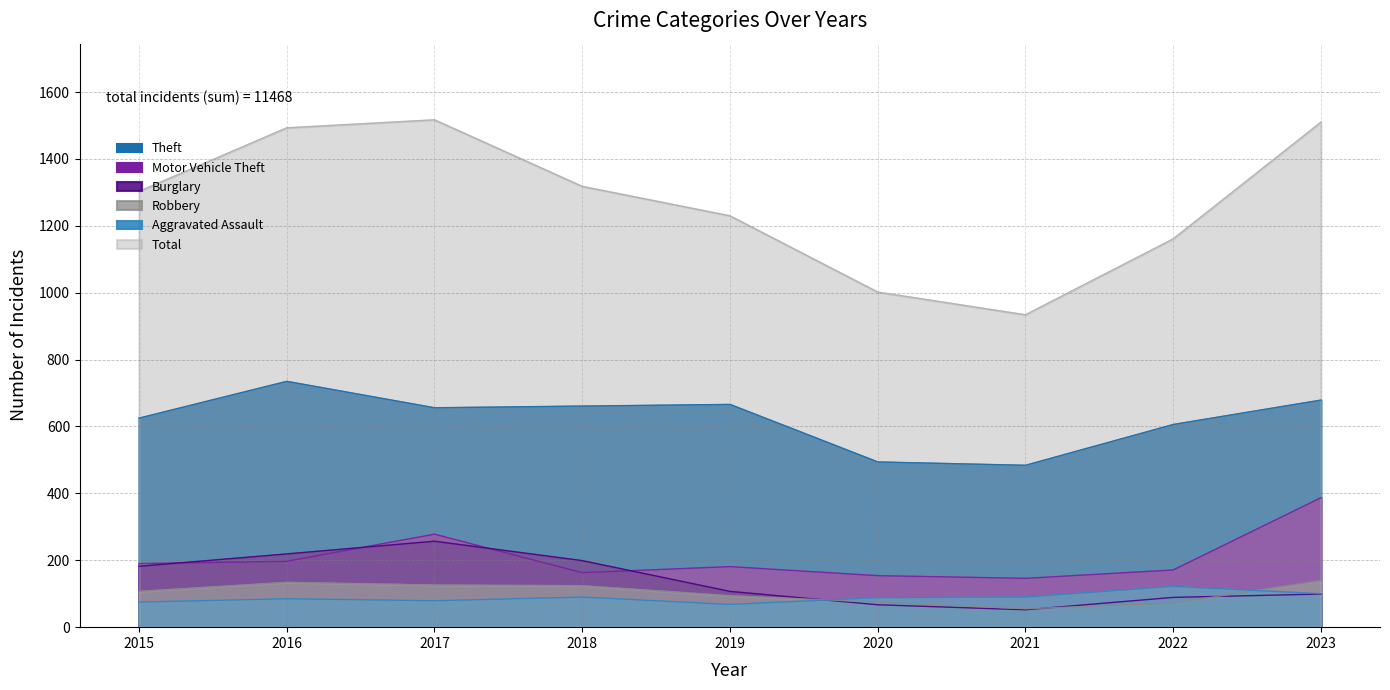

Reading right to left, what are all the values shown in this chart?

Aggravated Assault: 2023=100	2022=122	2021=90	2020=88	2019=68	2018=90	2017=79	2016=85	2015=75
Burglary: 2023=99	2022=89	2021=52	2020=67	2019=107	2018=199	2017=257	2016=219	2015=182
Motor Vehicle Theft: 2023=387	2022=171	2021=146	2020=154	2019=181	2018=163	2017=278	2016=197	2015=190
Robbery: 2023=139	2022=72	2021=55	2020=75	2019=94	2018=124	2017=126	2016=134	2015=107
Theft: 2023=679	2022=606	2021=484	2020=494	2019=666	2018=661	2017=656	2016=735	2015=625
Total: 2023=1510	2022=1161	2021=934	2020=1002	2019=1230	2018=1318	2017=1517	2016=1493	2015=1303